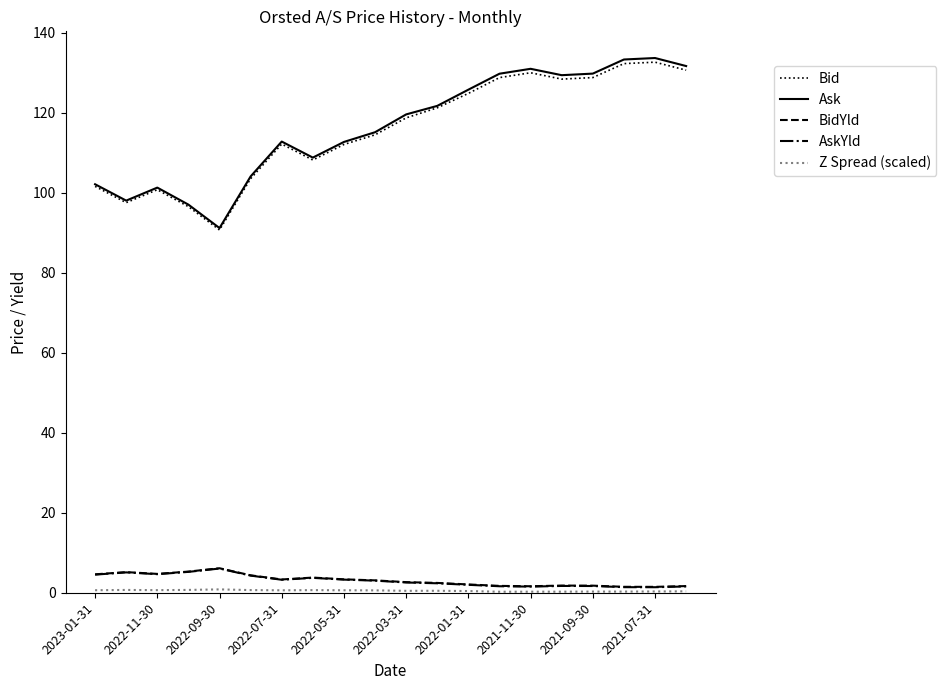

Is this an area chart (filled region under the line)?

No